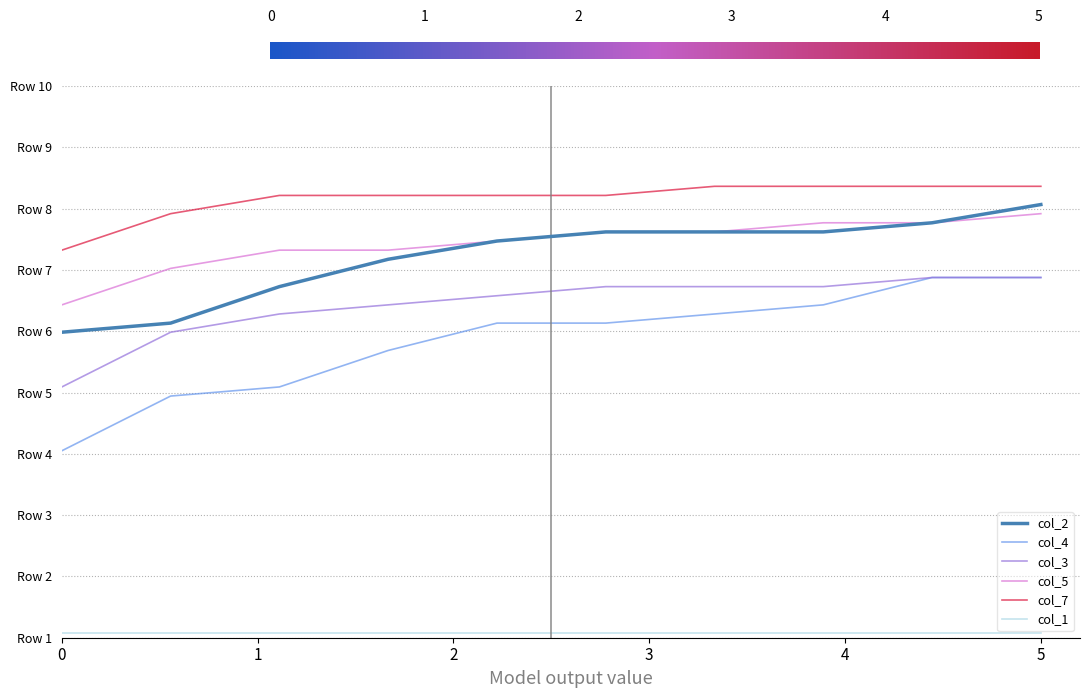

Which series has the largest total across all categories?

col_7